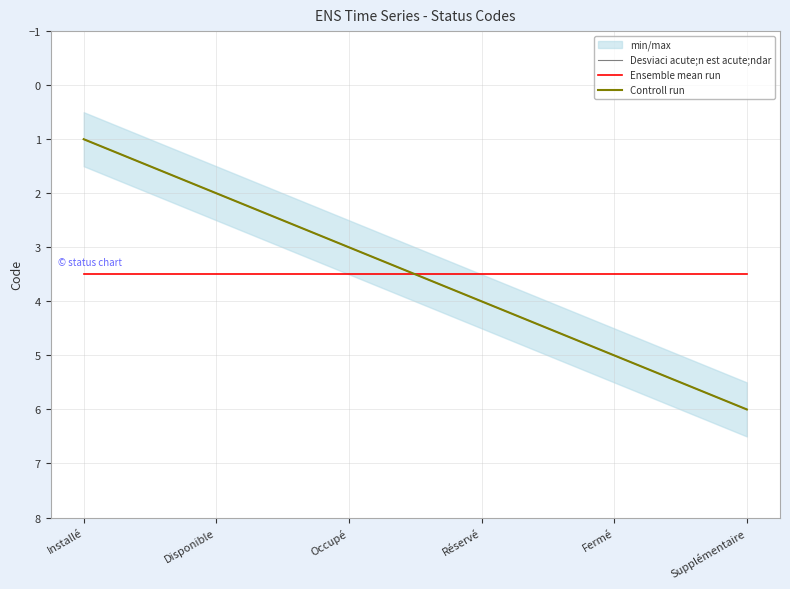

Reading right to left, list all the values displayed in this chart.

Desviaci acute;n est acute;ndar: Supplémentaire=6.0	Fermé=5.0	Réservé=4.0	Occupé=3.0	Disponible=2.0	Installé=1.0
Ensemble mean run: Supplémentaire=3.5	Fermé=3.5	Réservé=3.5	Occupé=3.5	Disponible=3.5	Installé=3.5
Controll run: Supplémentaire=6.0	Fermé=5.0	Réservé=4.0	Occupé=3.0	Disponible=2.0	Installé=1.0